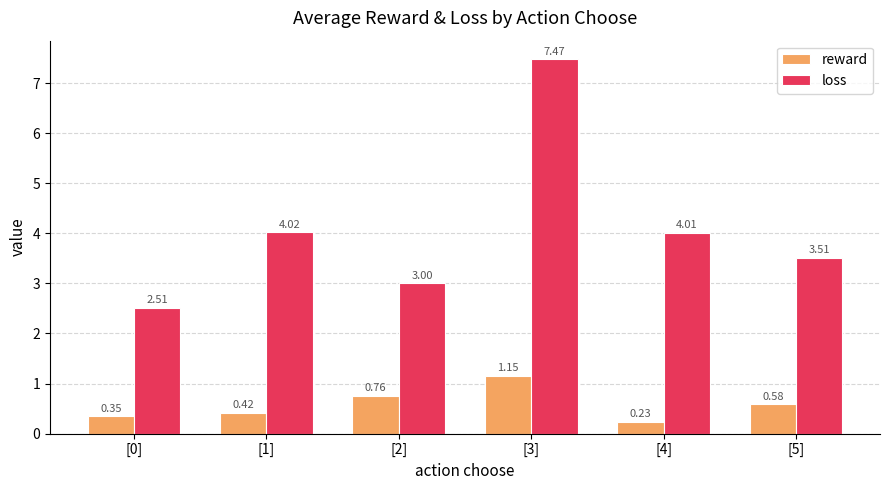

How many values in the loss series are below 4?

3